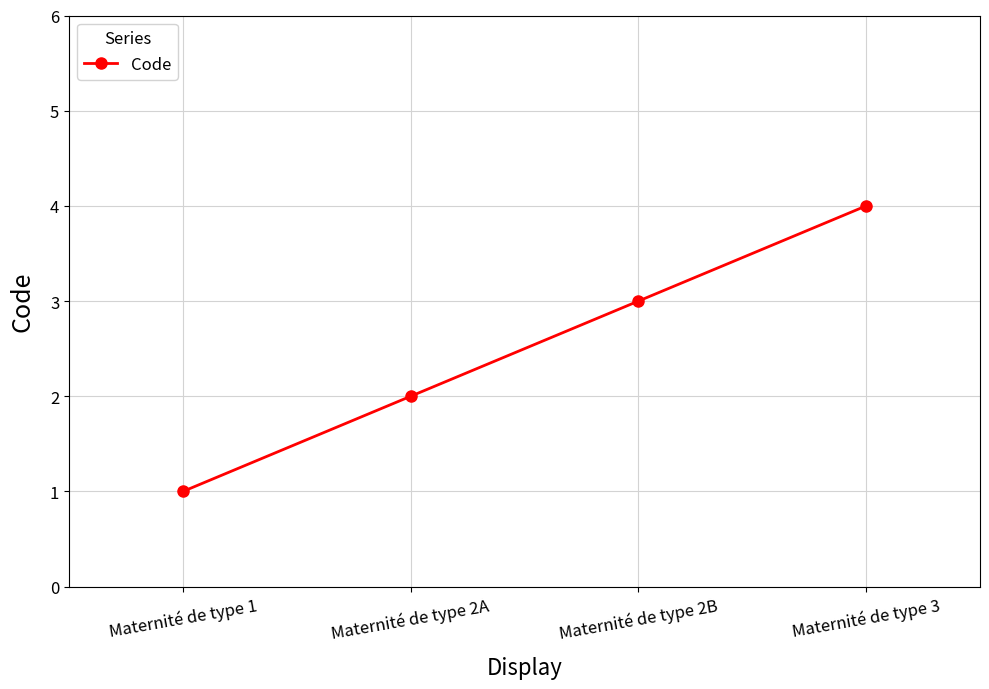

Between Maternité de type 2B and Maternité de type 2A, which is larger?

Maternité de type 2B